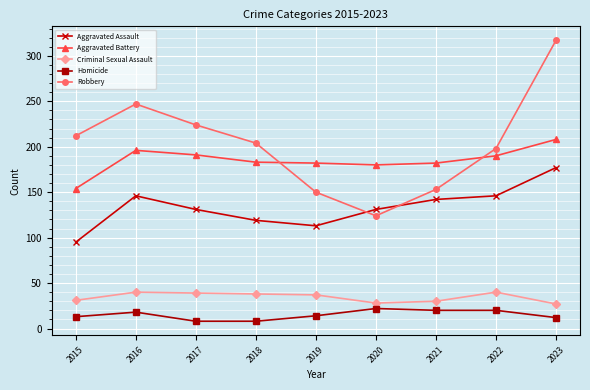

What value does the Robbery series have at 2018?

204